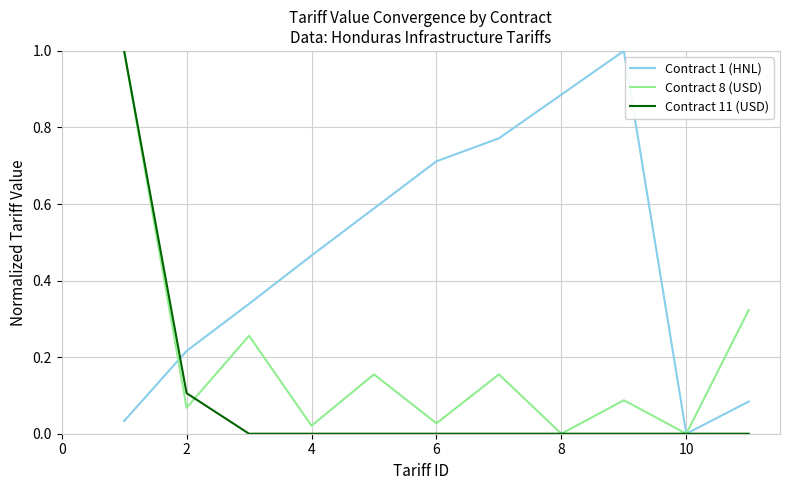

List the series in order of their overall mean, lowest first.

Contract 11 (USD), Contract 8 (USD), Contract 1 (HNL)